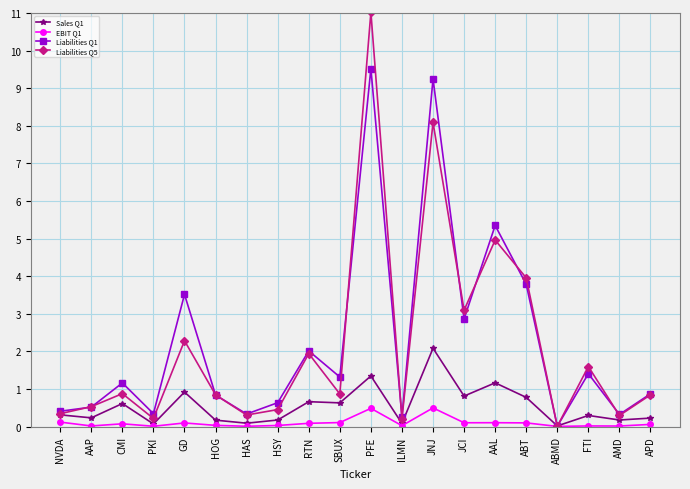

What is the maximum value shown in the chart?

11.0